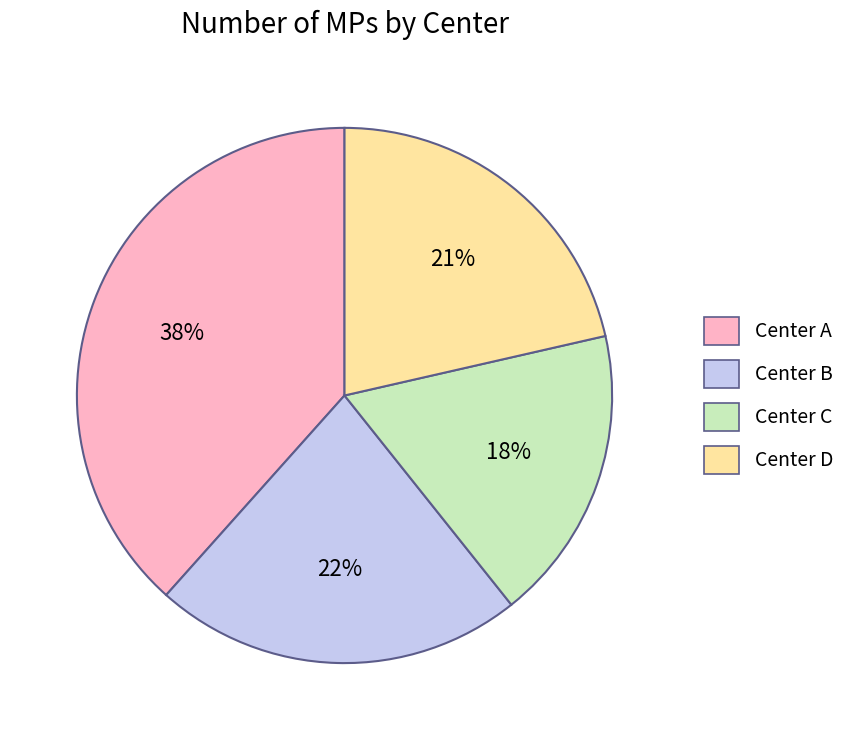

To the nearest percent, what is the difference between the Center A and Center D slice percentages?

17%